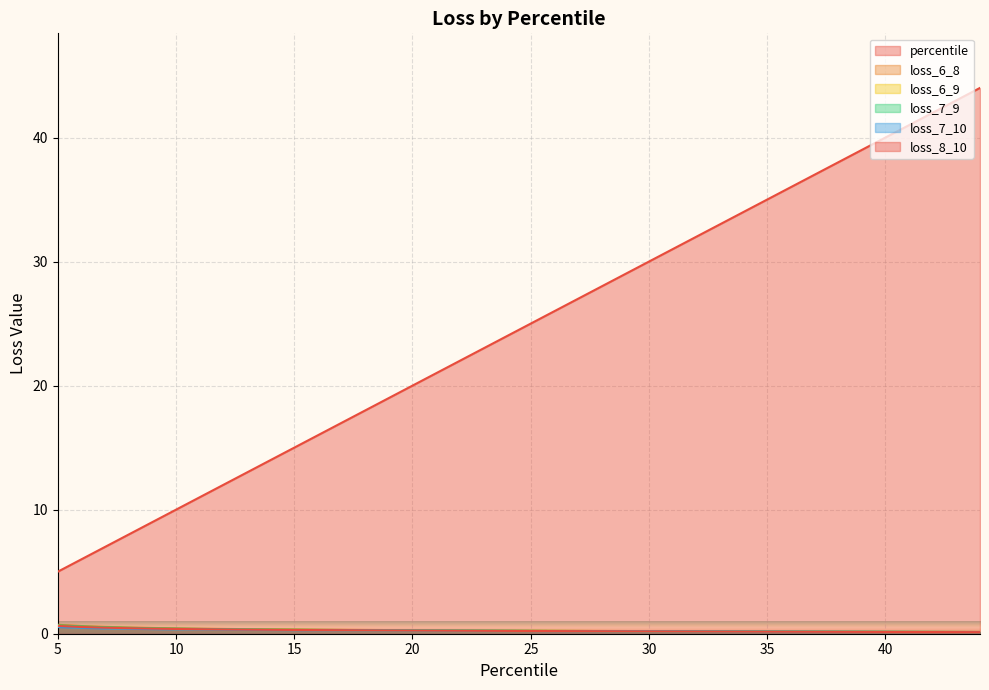

Does the chart display data point markers on the line(s)?

No